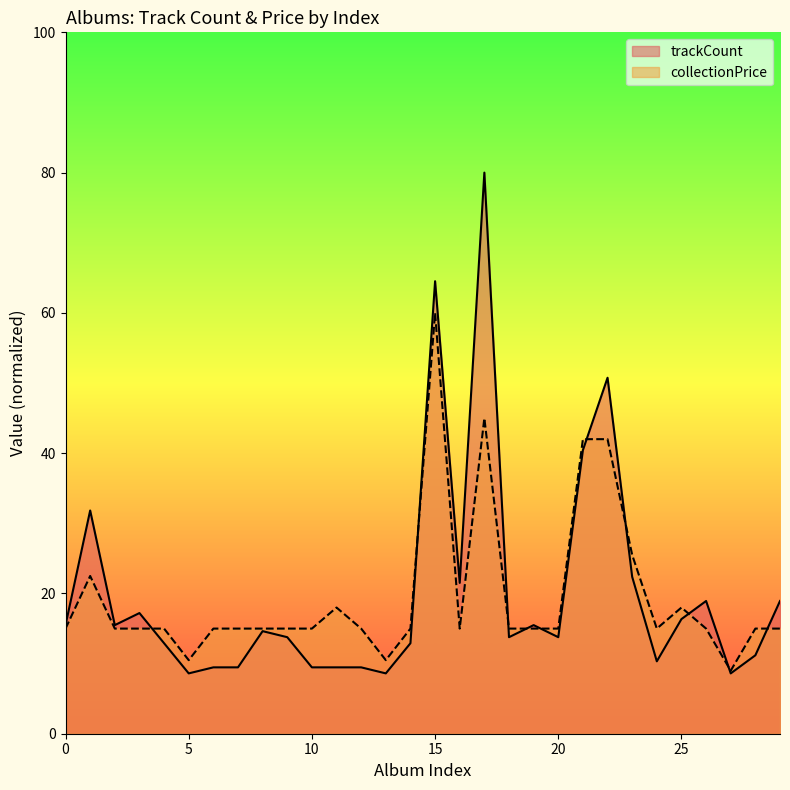

How many interior local valleys does the collectionPrice series have?

5